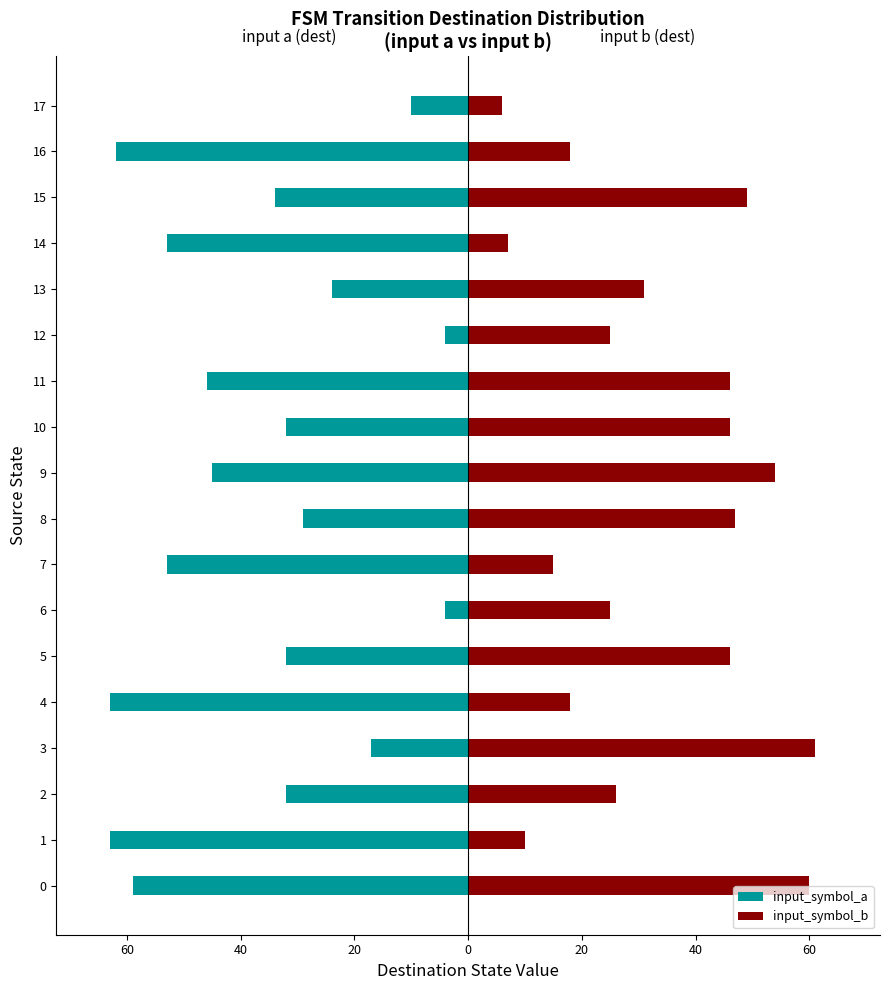

What is the difference between the maximum and second lowest values in the input_symbol_b series?

54